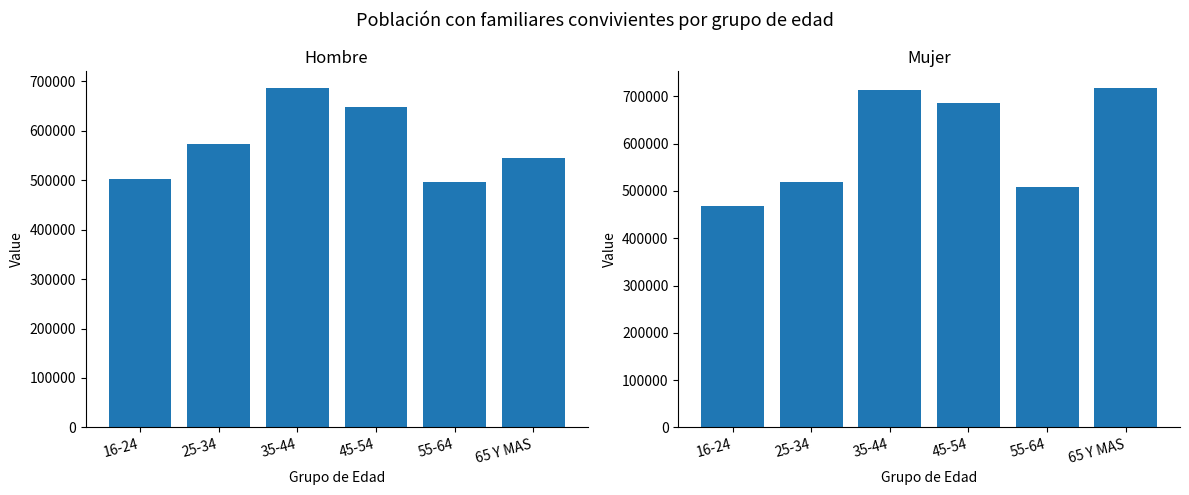

What is the approximate value of Mujer (N estimada) at 35-44, to the nearest 100?

712500